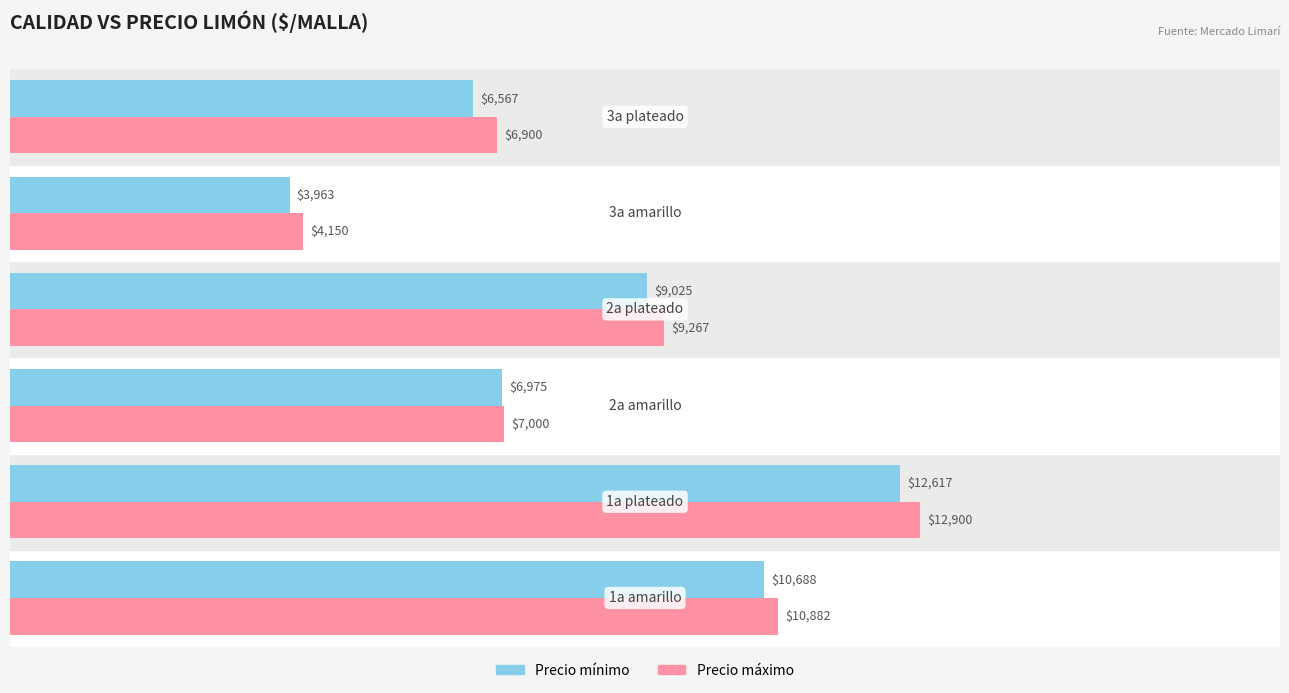

Which series has the widest spread of values?

Precio máximo